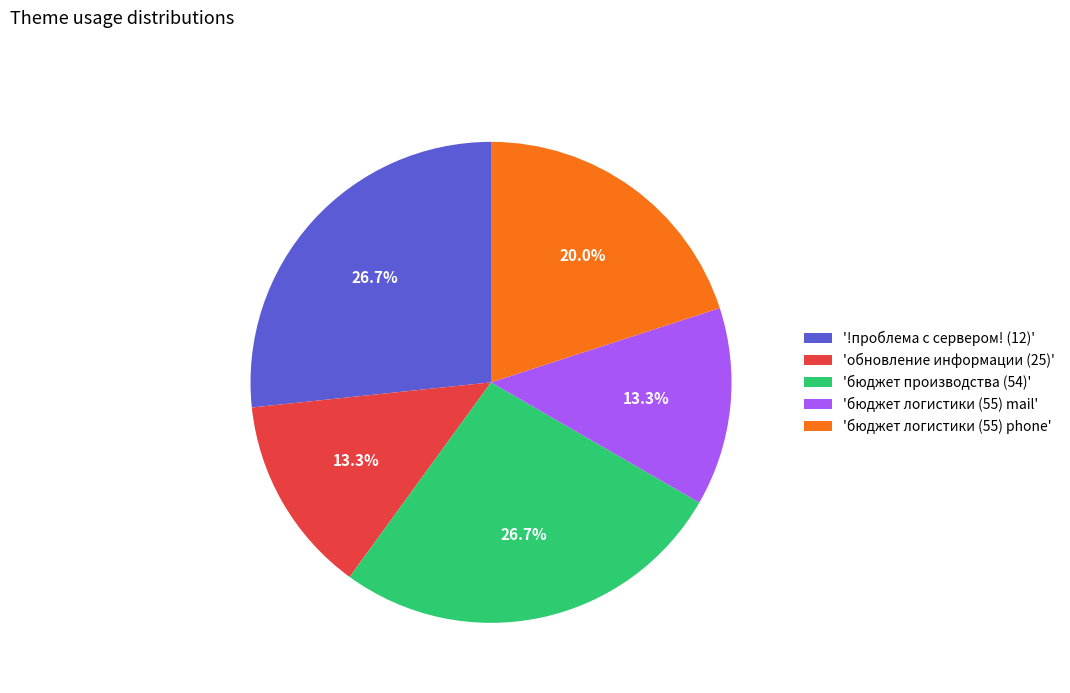

To the nearest percent, what is the average slice percentage?

20%